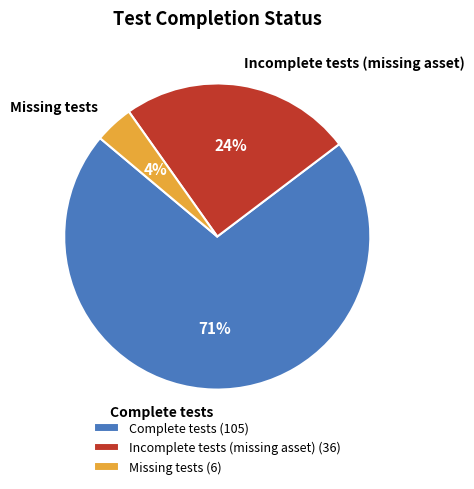

Which slice represents more than half of the pie?

Complete tests